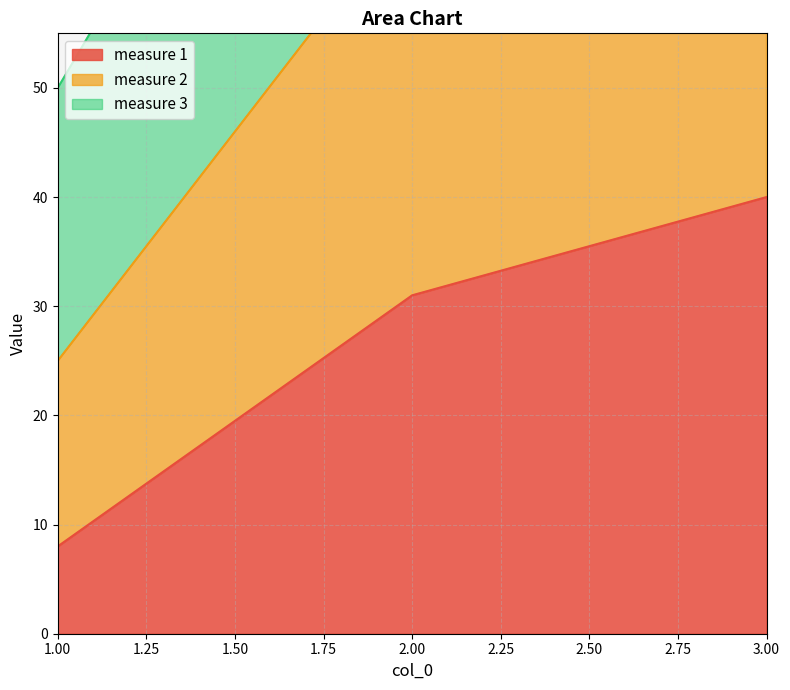

At which category is the sum across all series the highest?

3